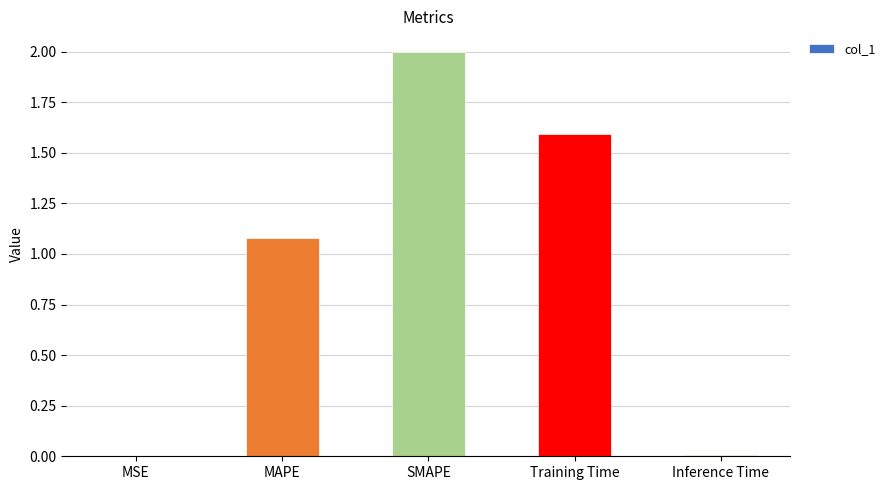

Where is the data nearest to the value 1?

MAPE